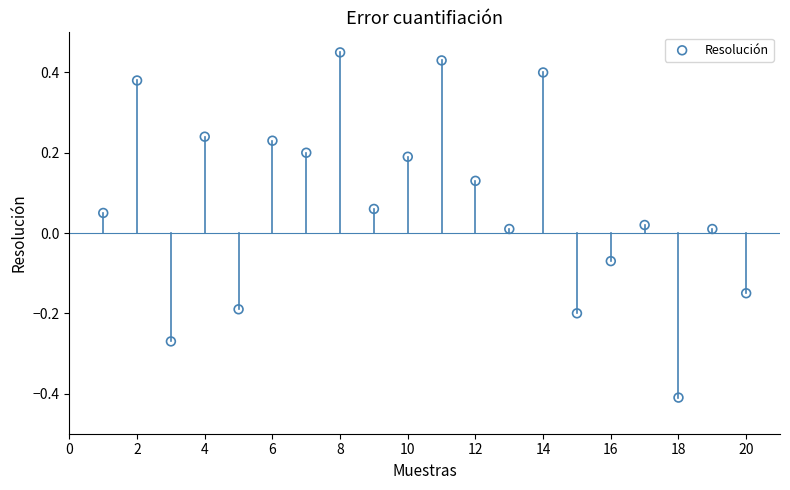

What is the range of Y values (max minus min)?

0.9